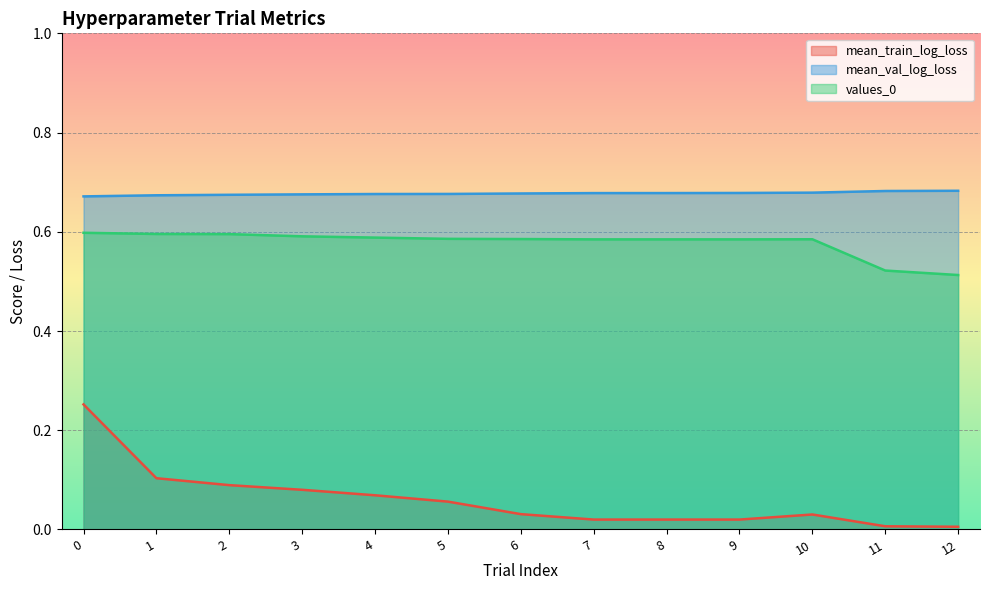

List the series in order of their overall mean, highest first.

mean_val_log_loss, values_0, mean_train_log_loss